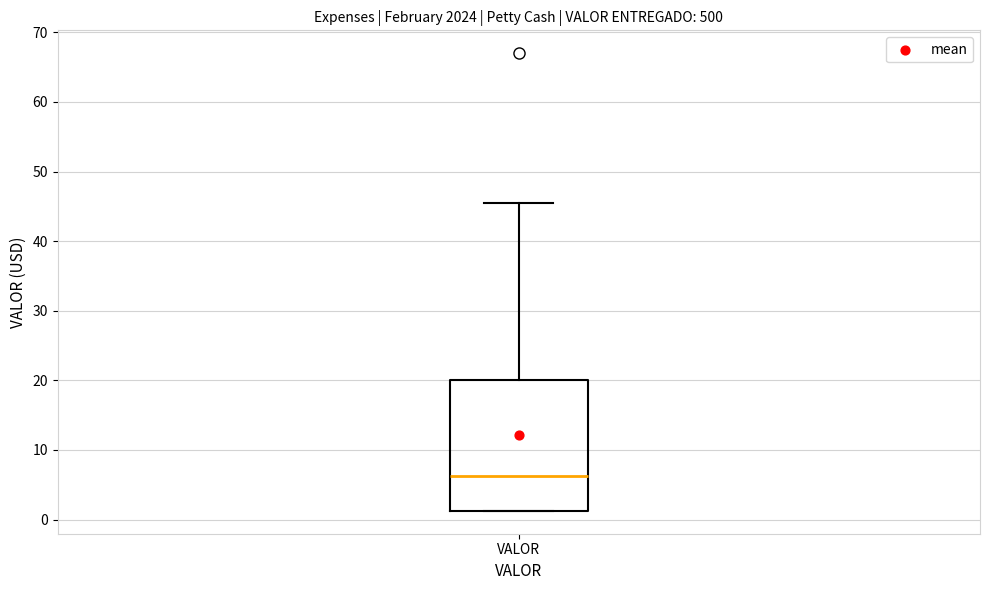

Where is the upper edge of the box for VALOR on the y-axis? The values are not printed on the chart, so give them approximately, as read against the axis.

20